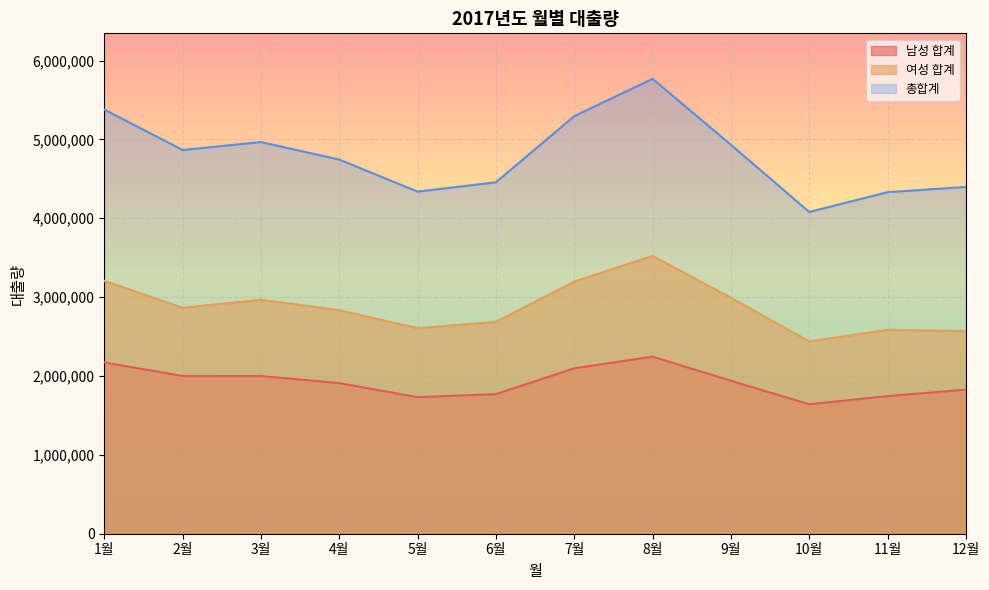

What is the average value of the 남성 합계 series?

1923314